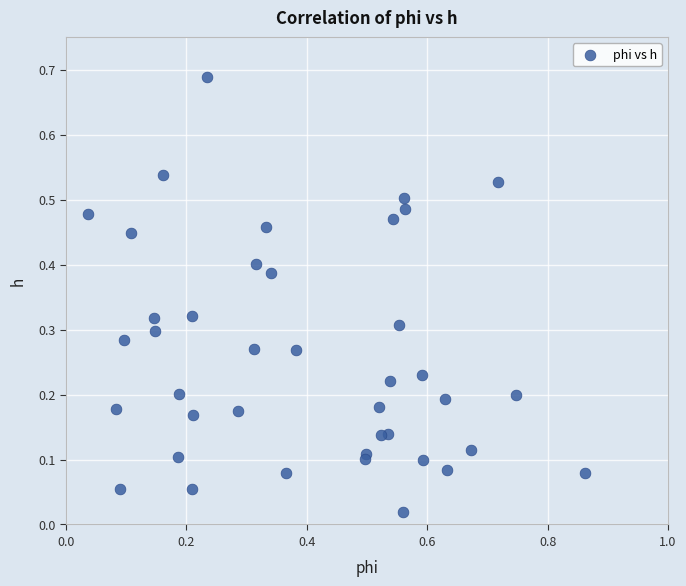

What is the range of X values (max minus min)?

0.8